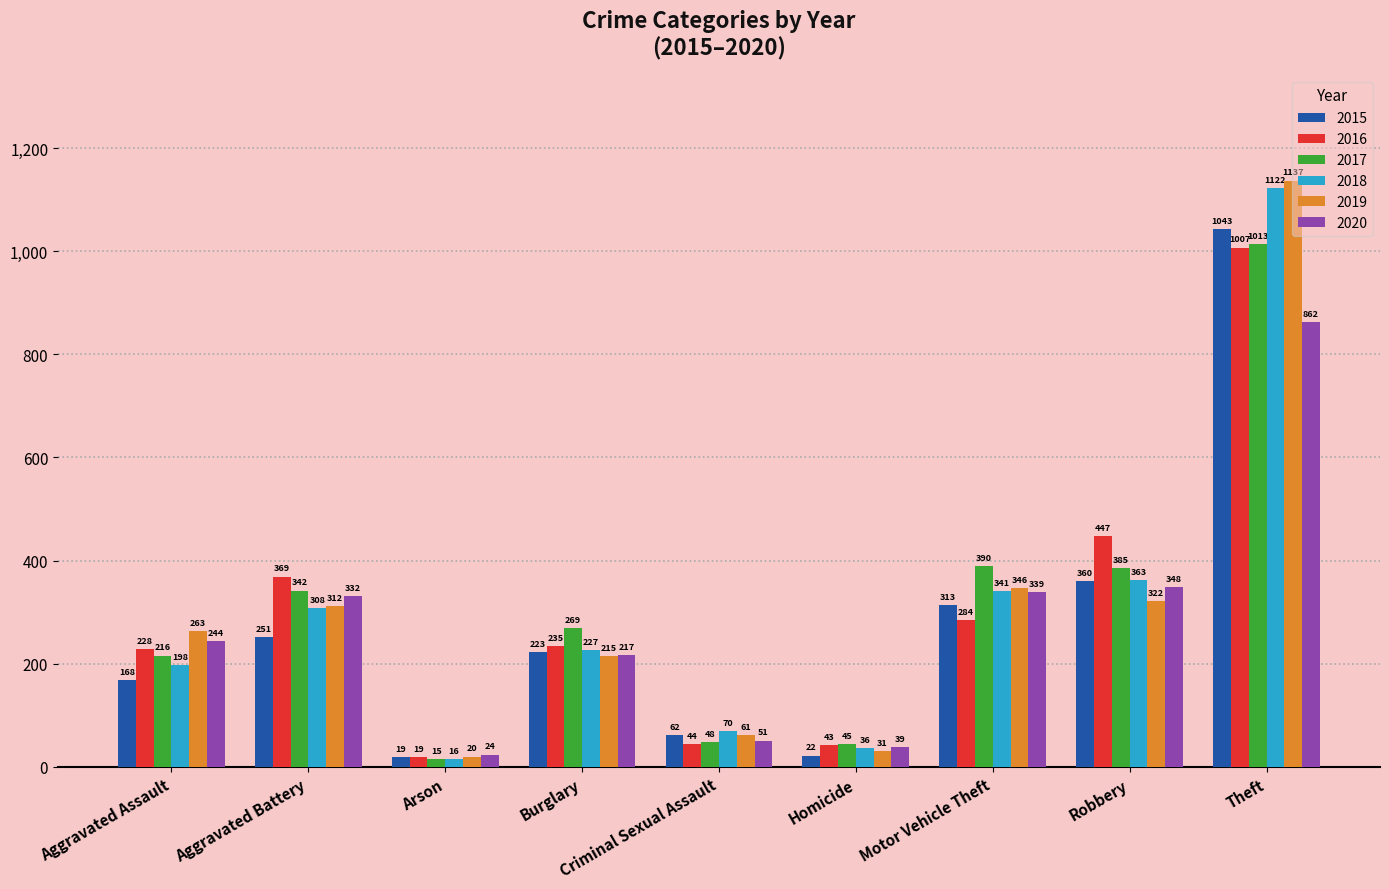

The value of 2020 at Theft is 1282. True or false?

False